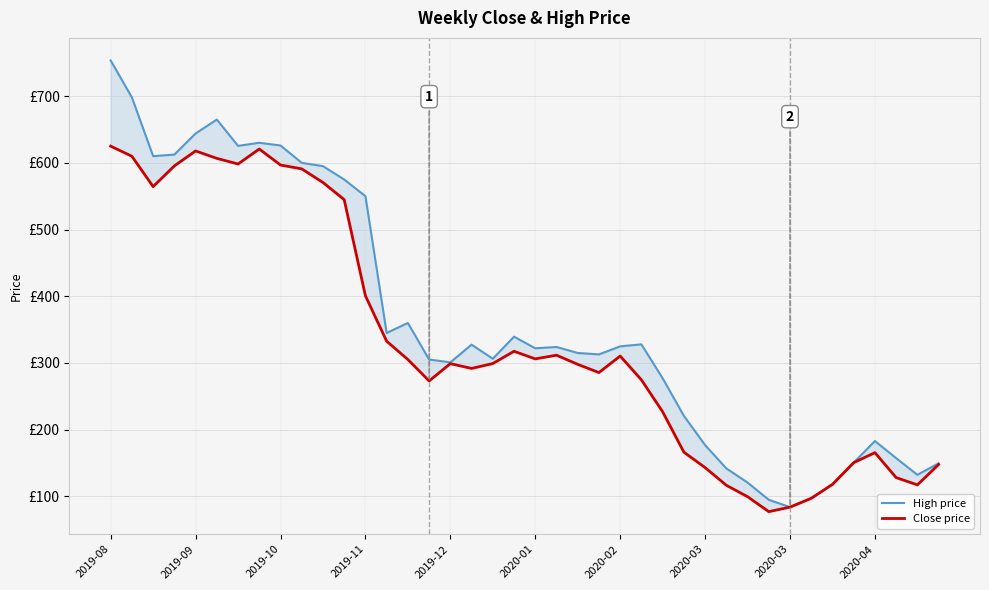

True or false: Close price has a value of 172.6 at 29.

False